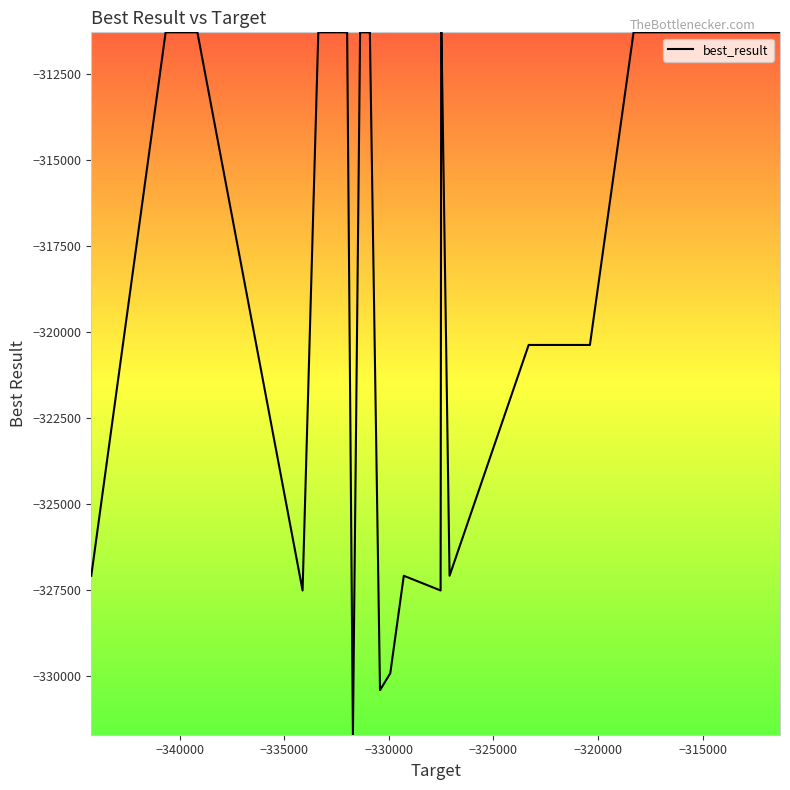

What is the minimum value shown in the chart?

-331719